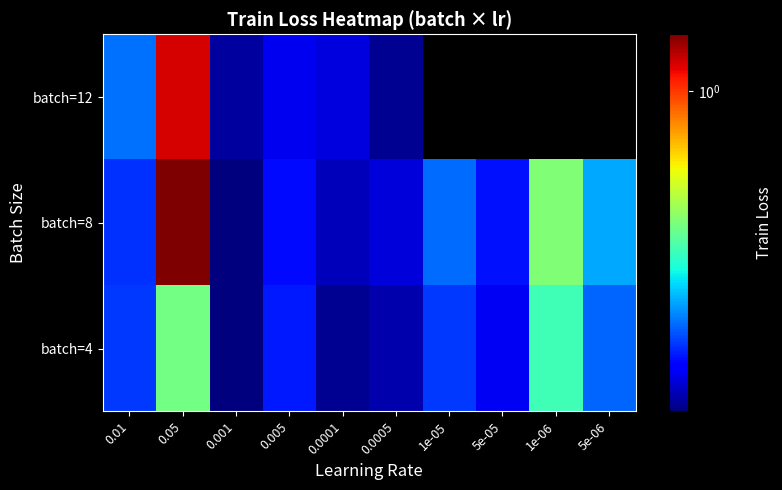

What is the minimum value shown in the chart?

0.2